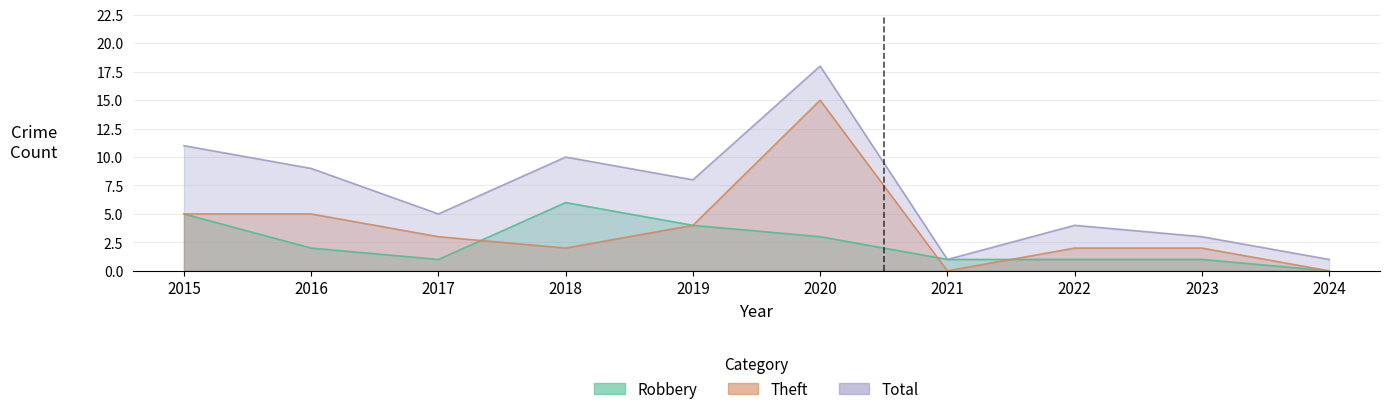

How many data points does each series have?

10